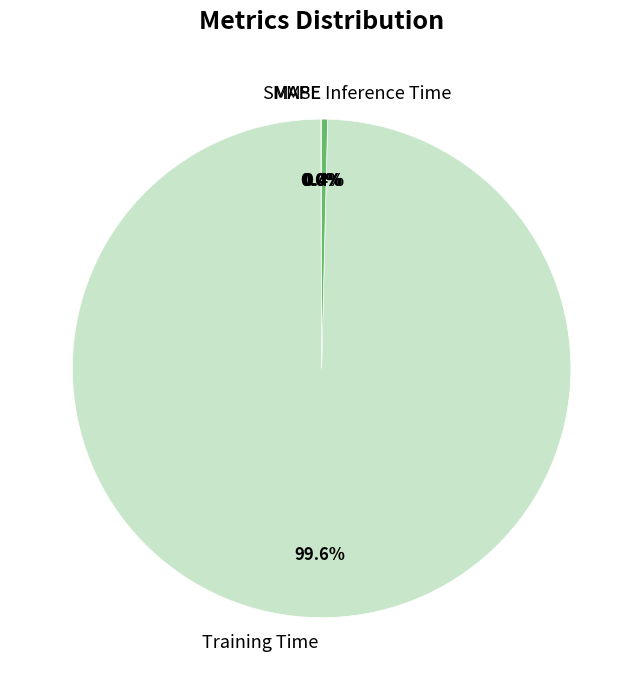

Which slice is the largest?

Training Time